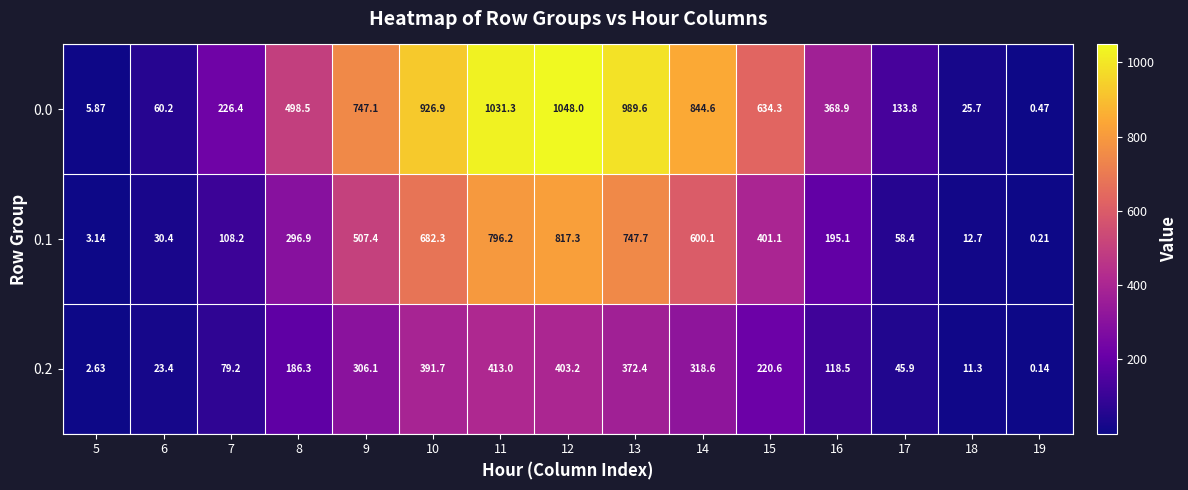

Which series has the widest spread of values?

0.0